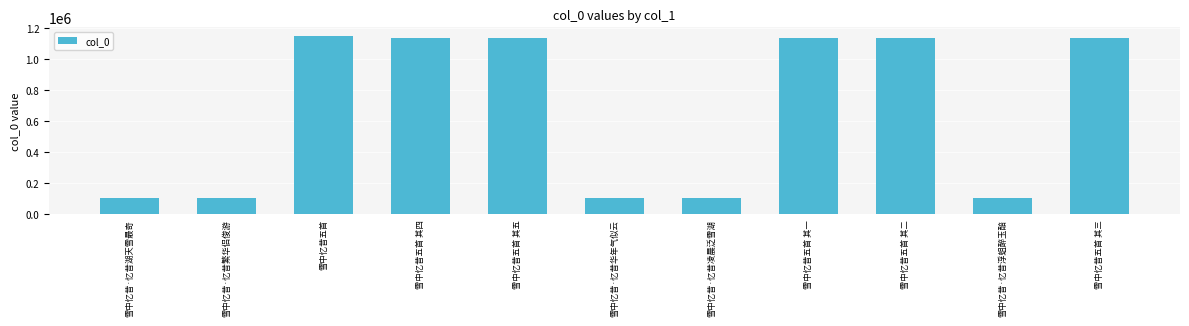

What is the sum of all values?

7359178